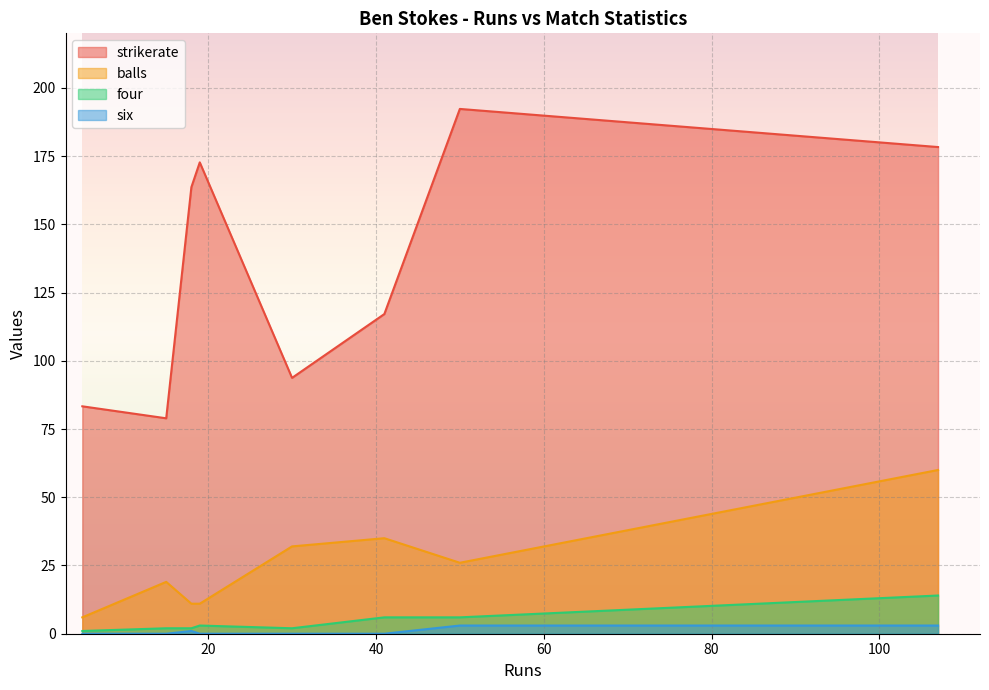

How many series are shown in this chart?

4